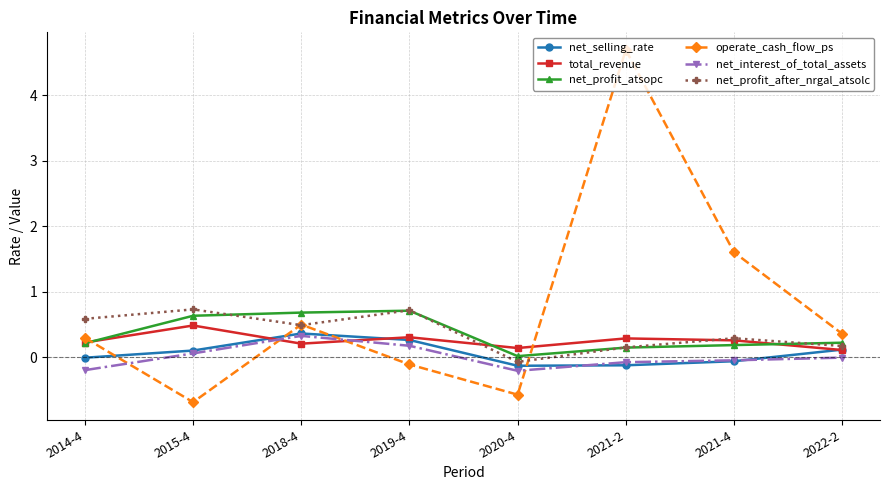

Between 2019-4 and 2021-2, which series saw the biggest shift?

operate_cash_flow_ps